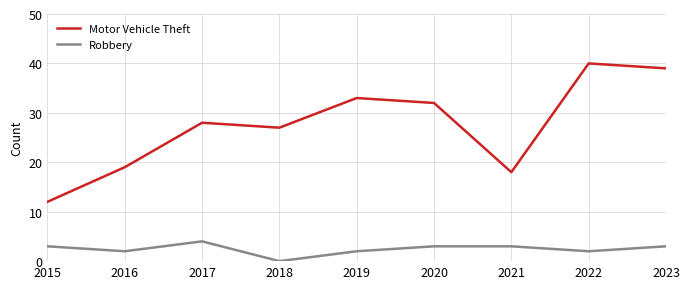

Which series has the largest range (max minus min)?

Motor Vehicle Theft